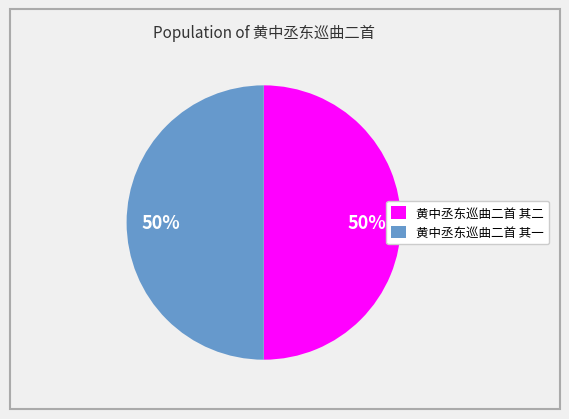

What percentage is the 黄中丞东巡曲二首 其二 slice, to the nearest percent?

50%